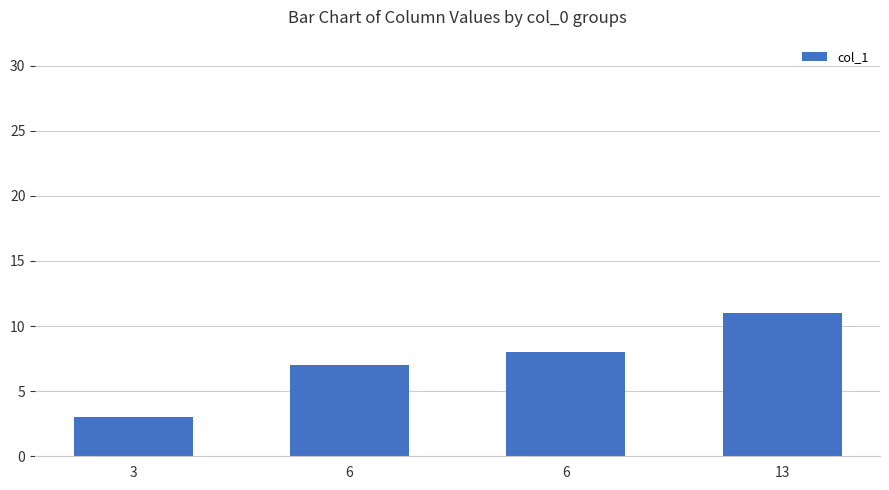

How many bars are there in total?

4